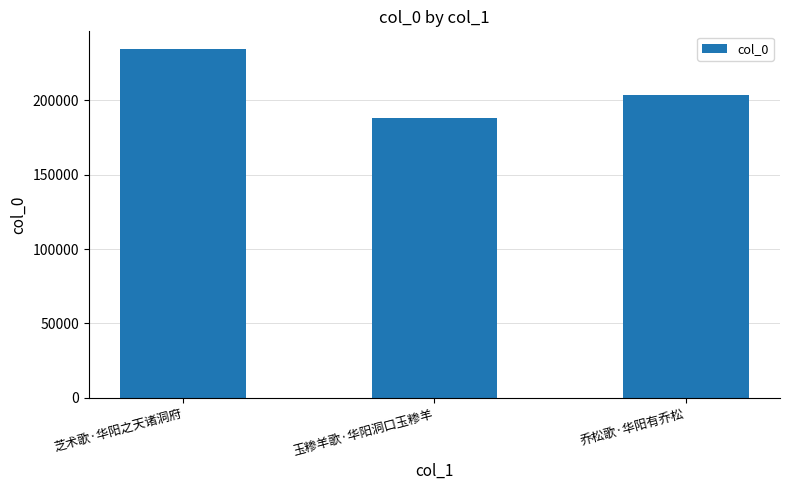

The value at 玉糁羊歌·华阳洞口玉糁羊 is 267921. True or false?

False